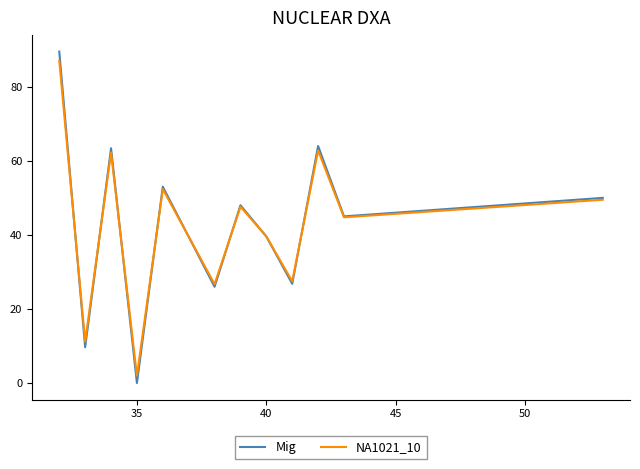

What is the maximum value shown in the chart?

89.5